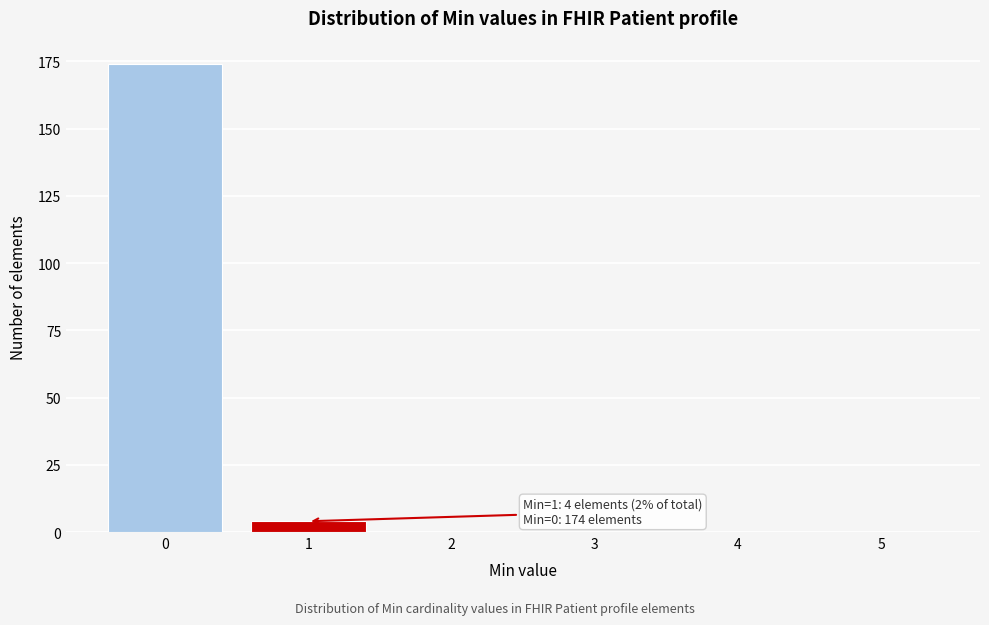

Reading left to right, extract all data points from this chart.

0=174	1=4	2=0	3=0	4=0	5=0